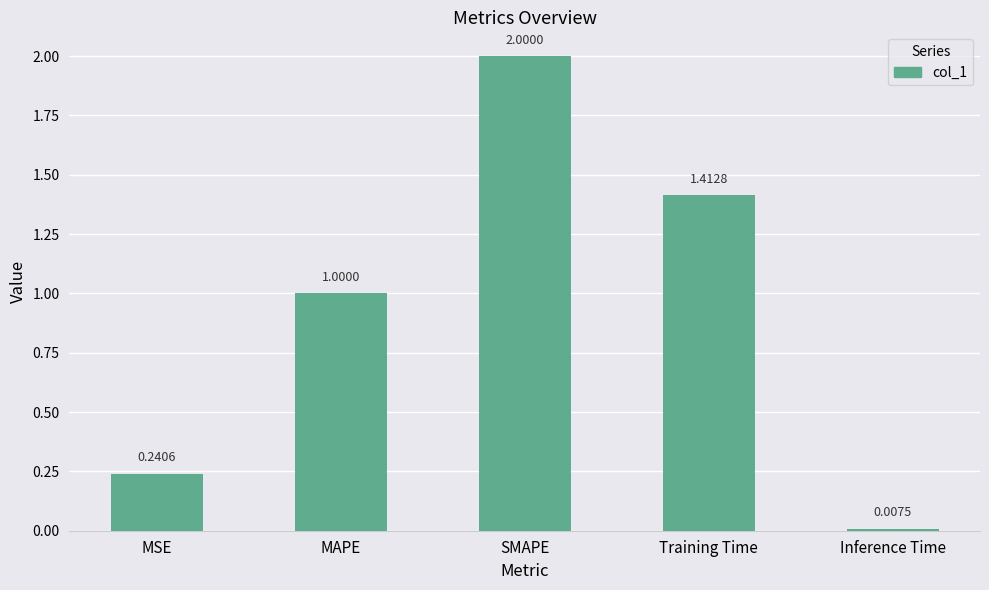

At which category does the chart reach its peak across all series?

SMAPE